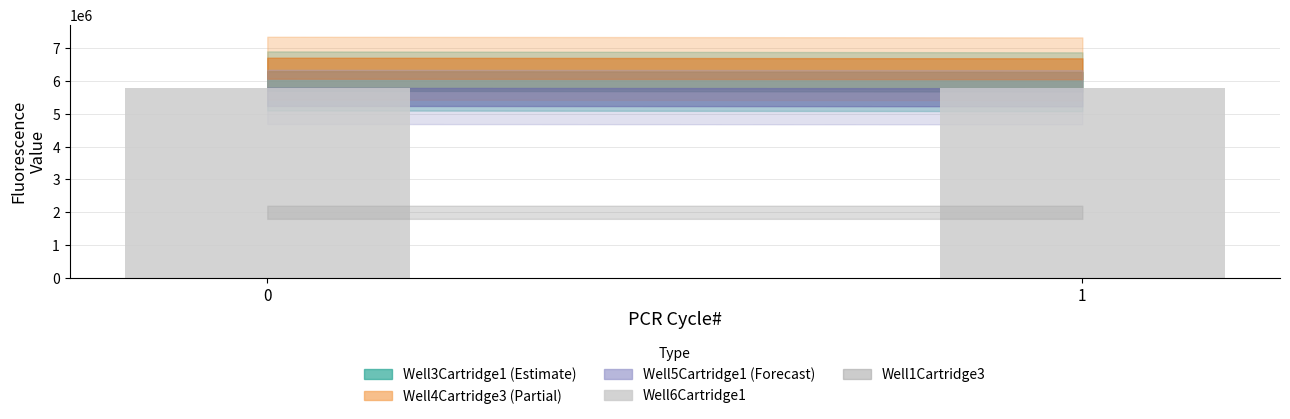

What is the value of the 2nd bar from the left?

5788052